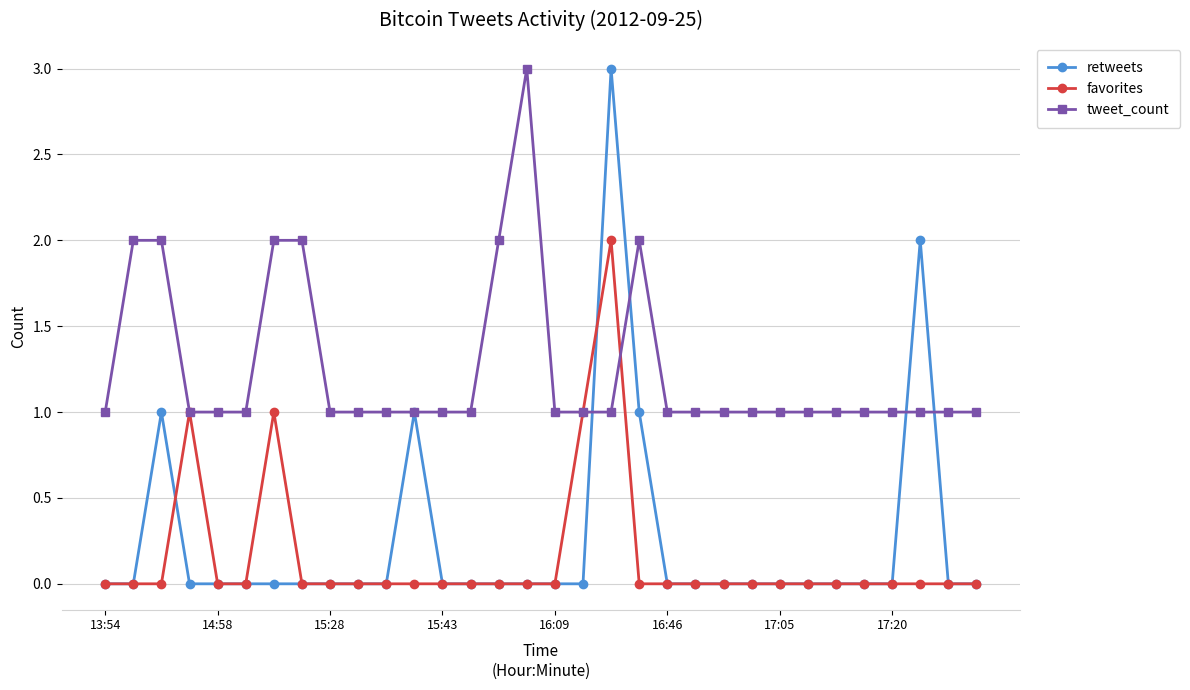

Which series has the largest total across all categories?

tweet_count